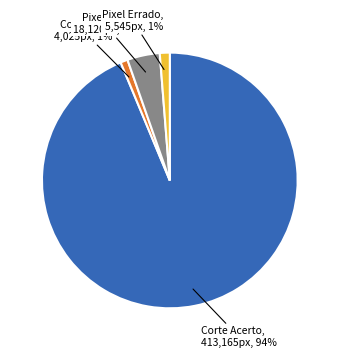

To the nearest percent, what is the difference between the largest and smallest slice percentages?

93%